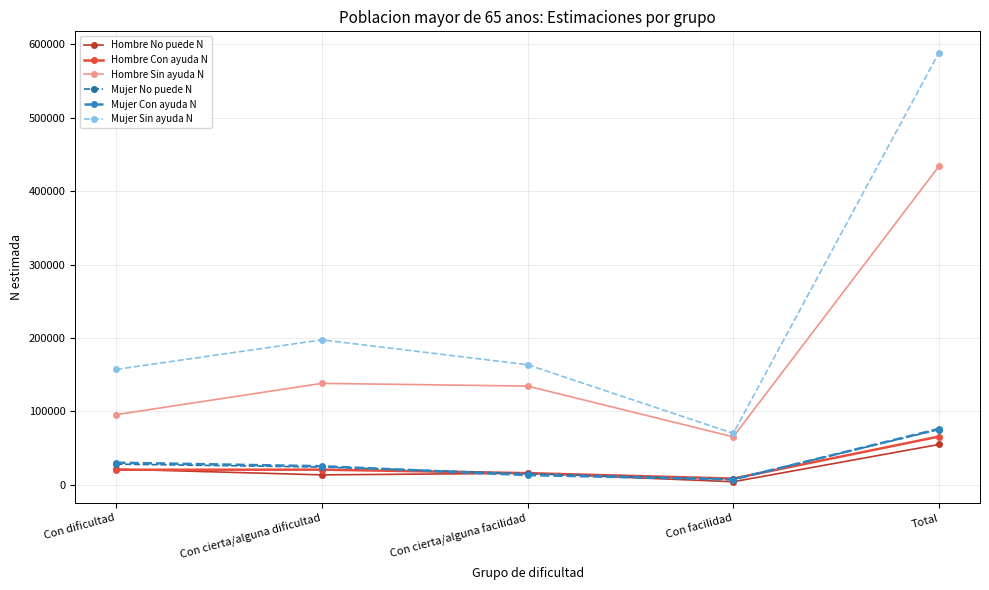

What are all the series names shown in the legend?

Hombre No puede N, Hombre Con ayuda N, Hombre Sin ayuda N, Mujer No puede N, Mujer Con ayuda N, Mujer Sin ayuda N